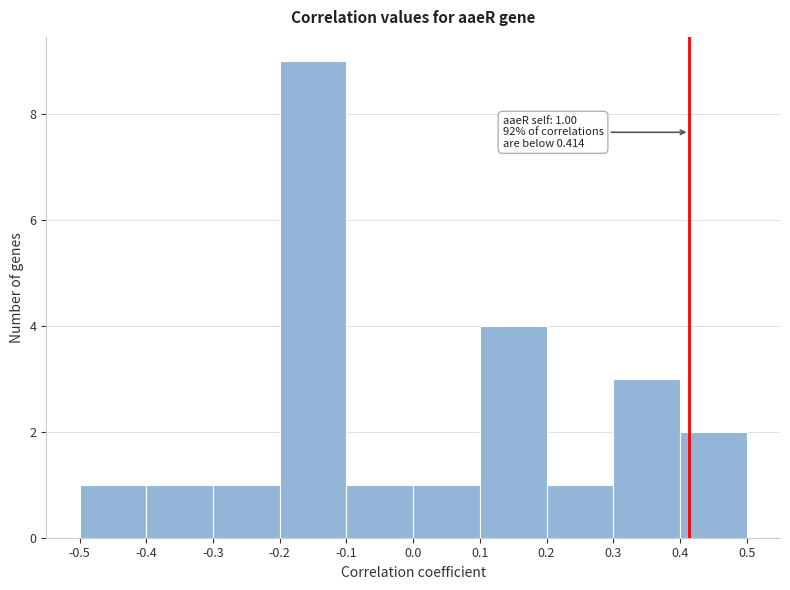

Over which range of the x-axis is the bar tallest?

-0.2 to -0.1